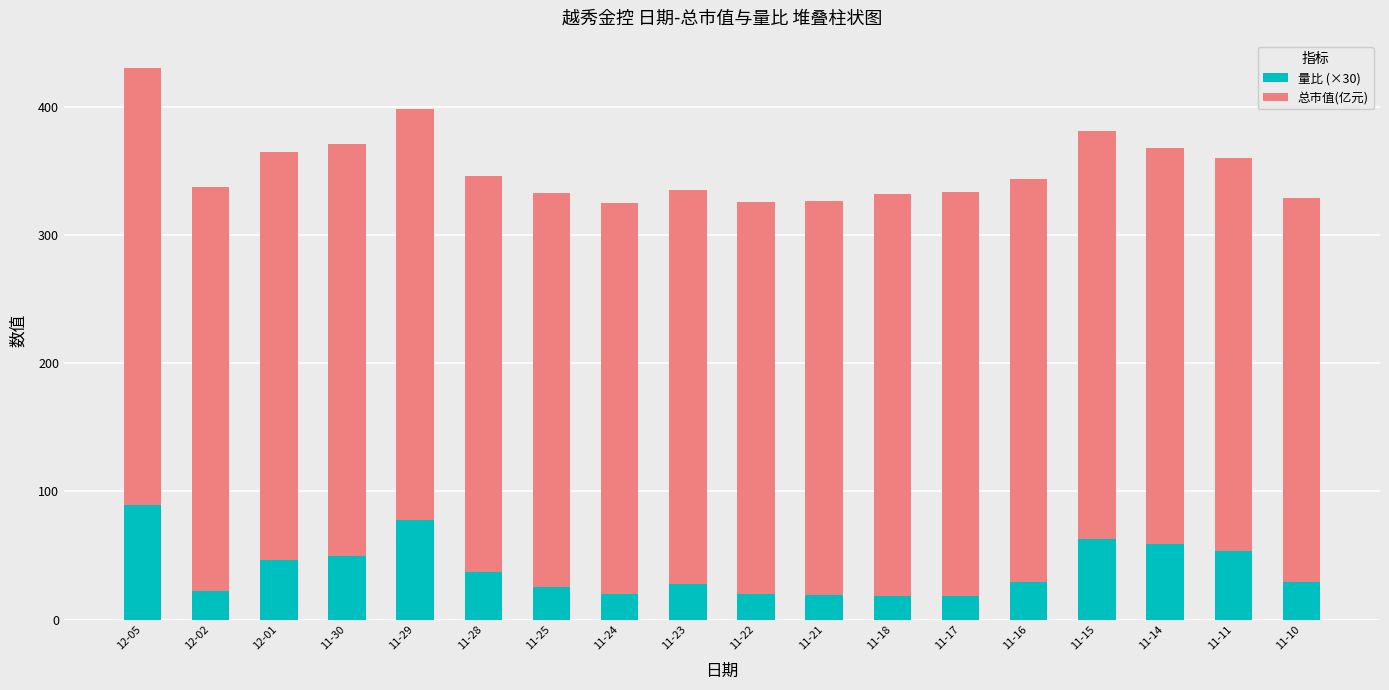

What is the maximum value for 量比 (×30)?

89.4